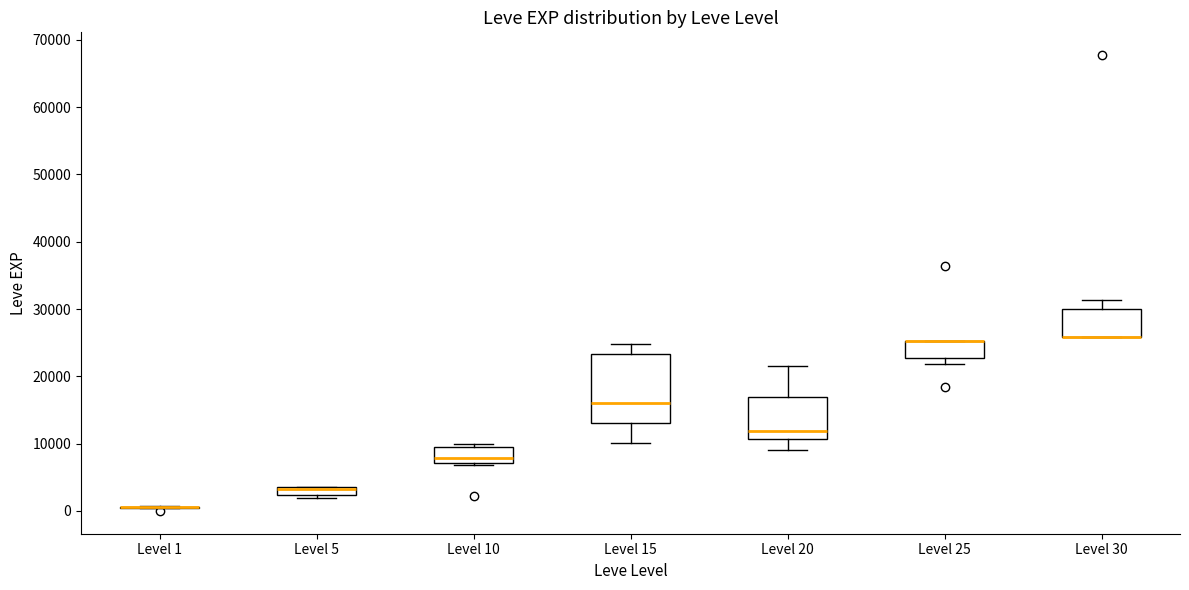

Where does the lower whisker of the box for Level 15 end on the y-axis? The values are not printed on the chart, so give them approximately, as read against the axis.

10000